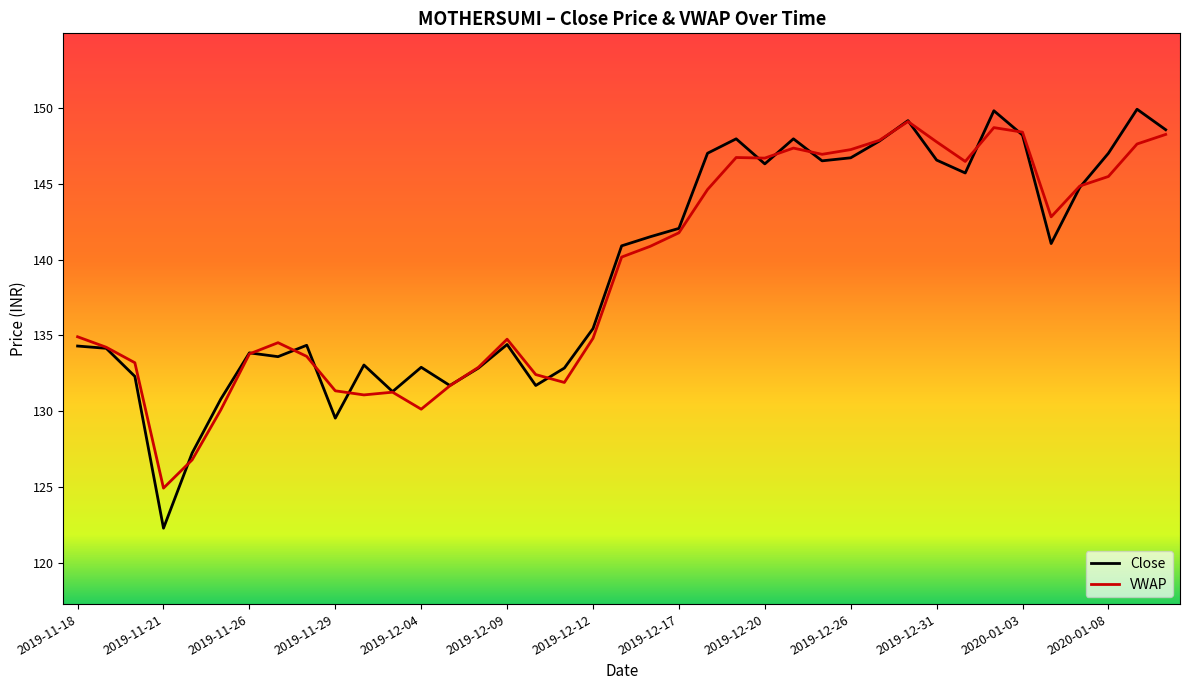

Which series has the widest spread of values?

Close